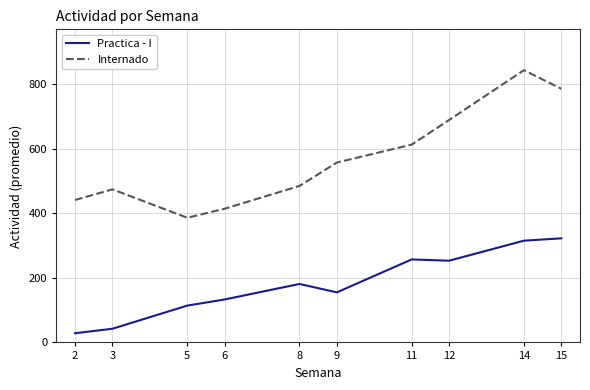

What is the difference between the second highest and second lowest values in the Practica - I series?

272.7